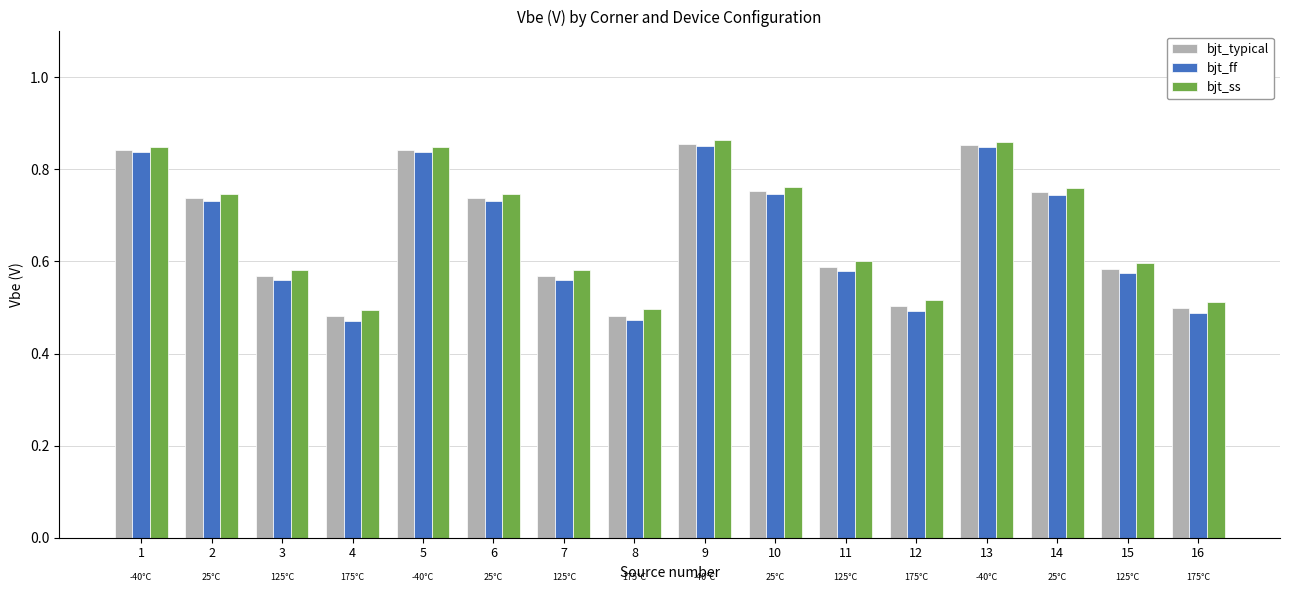

At how many categories does at least one series exceed 0?

16